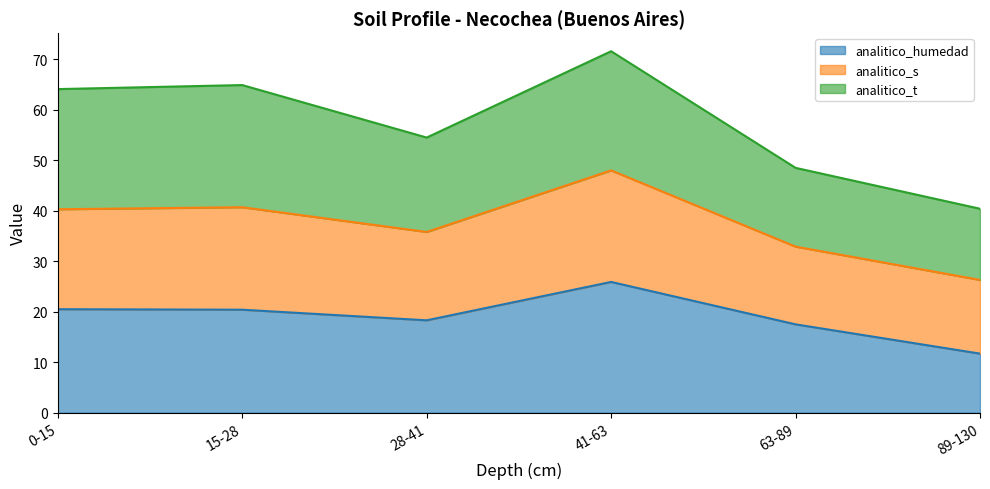

At which category is the sum across all series the highest?

41-63